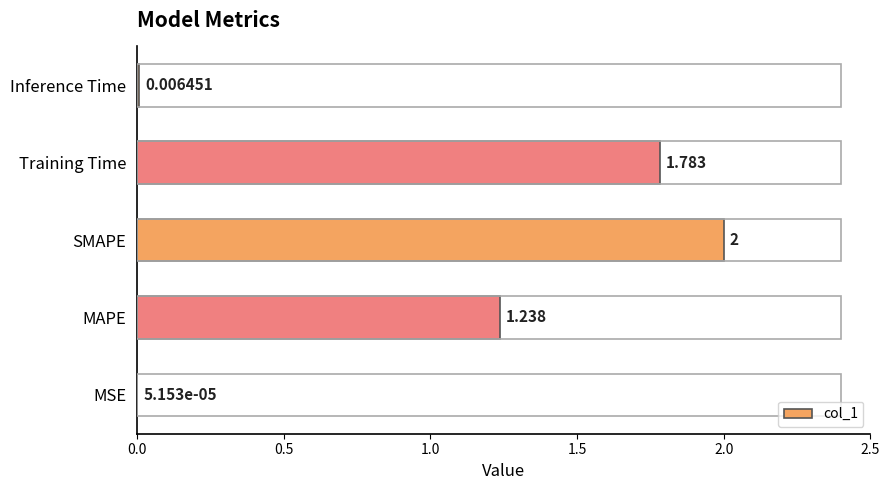

Where is the data nearest to the value 1?

MAPE